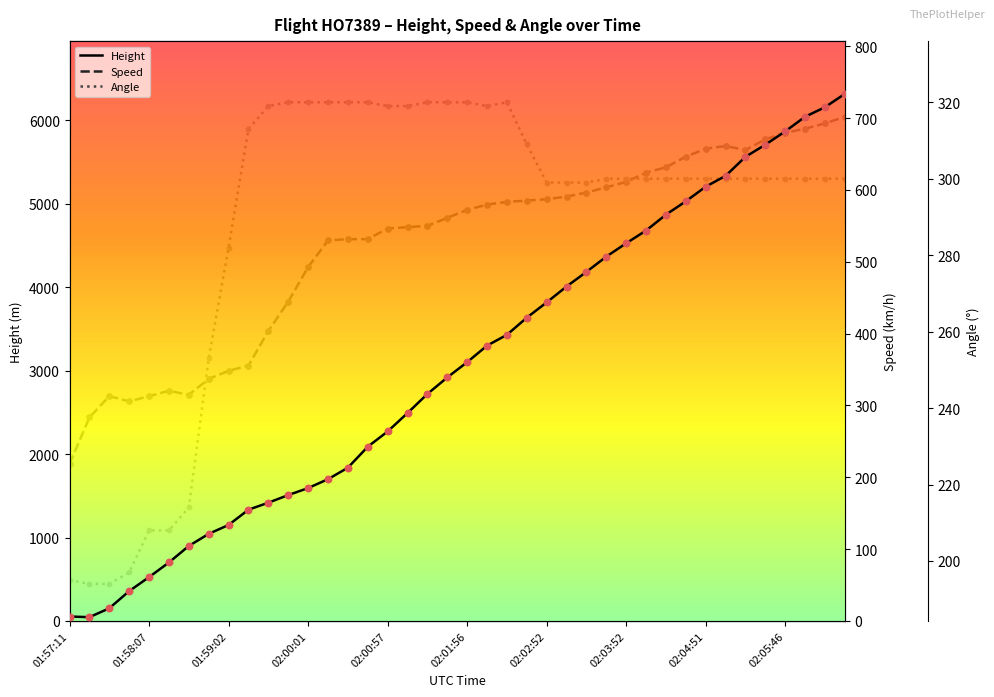

Which series reaches the minimum Y coordinate?

Height